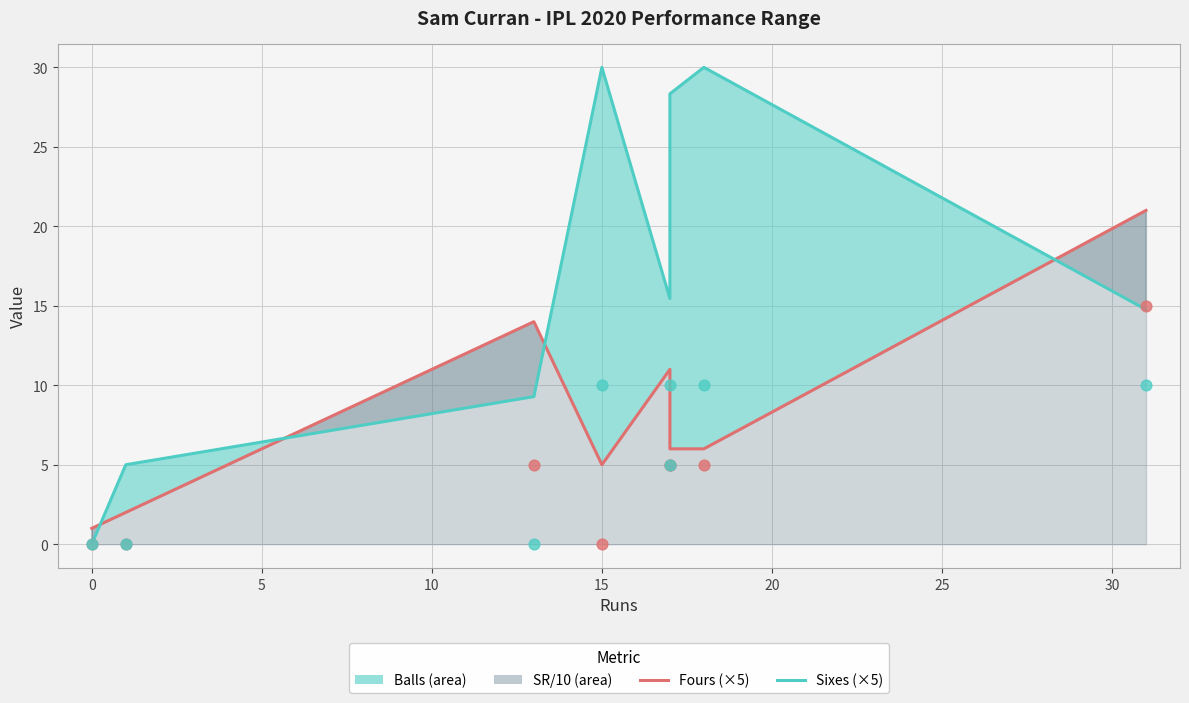

Which series has the widest spread of Y values?

sixes